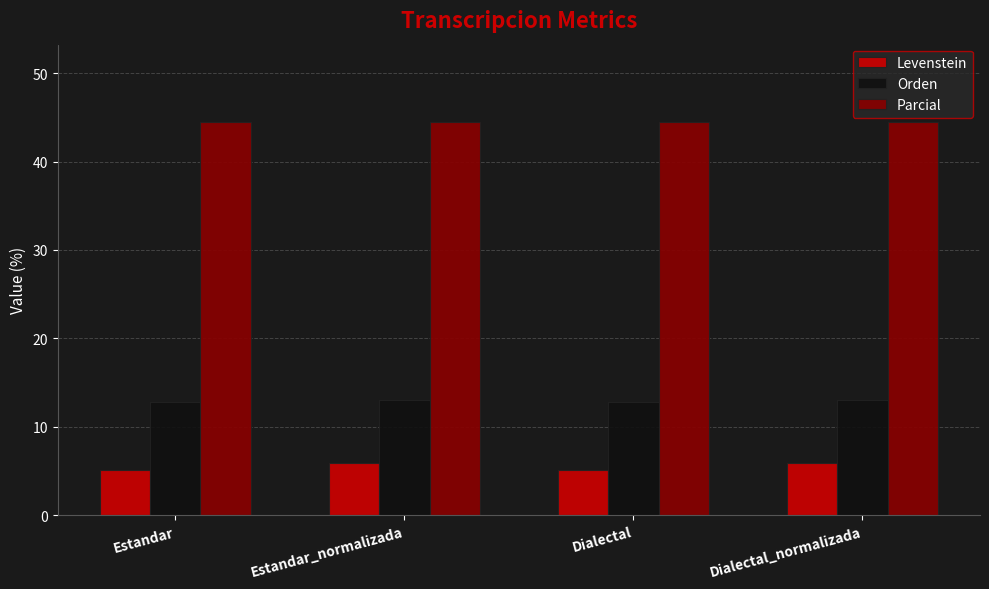

What is the sum of all Levenstein values?

22.1